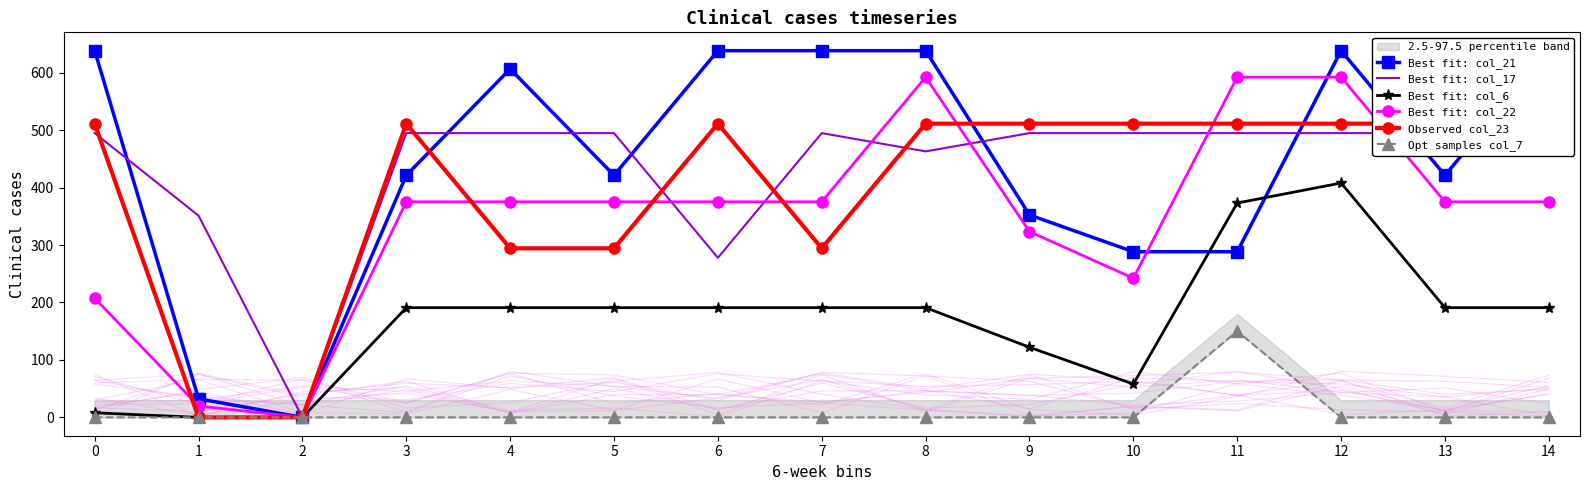

What is the value of the Best fit: col_21 point at the 15th from the left?

638.4